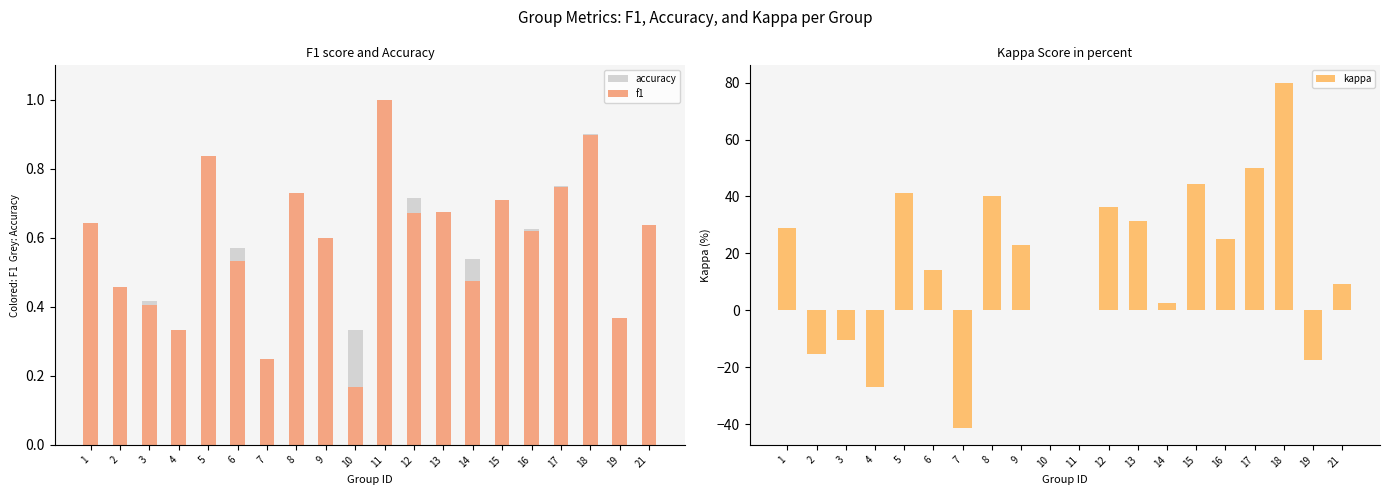

Count the number of categories in the chart.

20